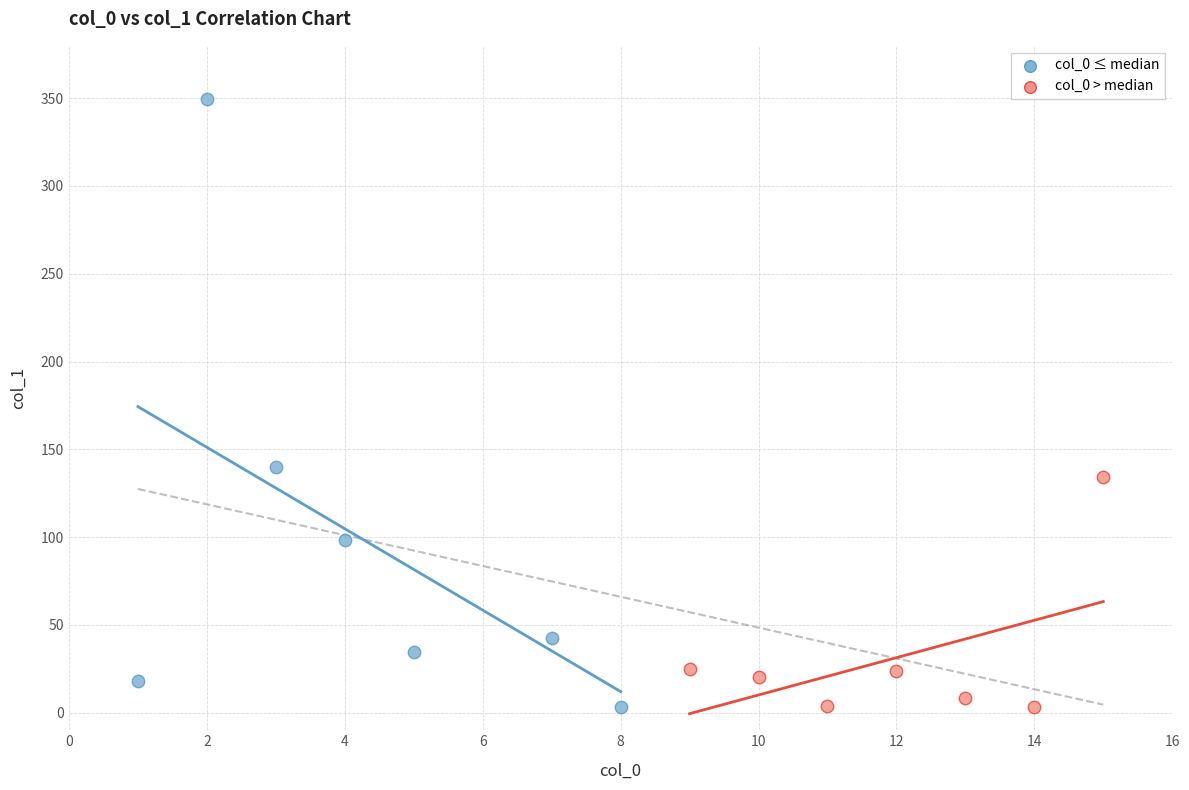

Which series has the largest Y range (max minus min)?

col_0 ≤ median